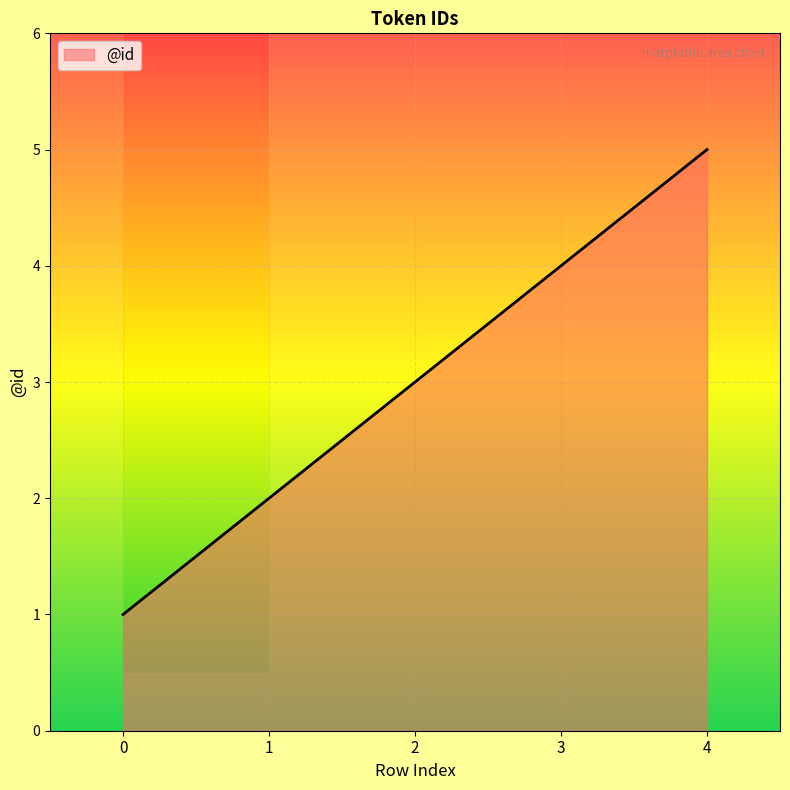

Count the values in the range 2 to 4.

3